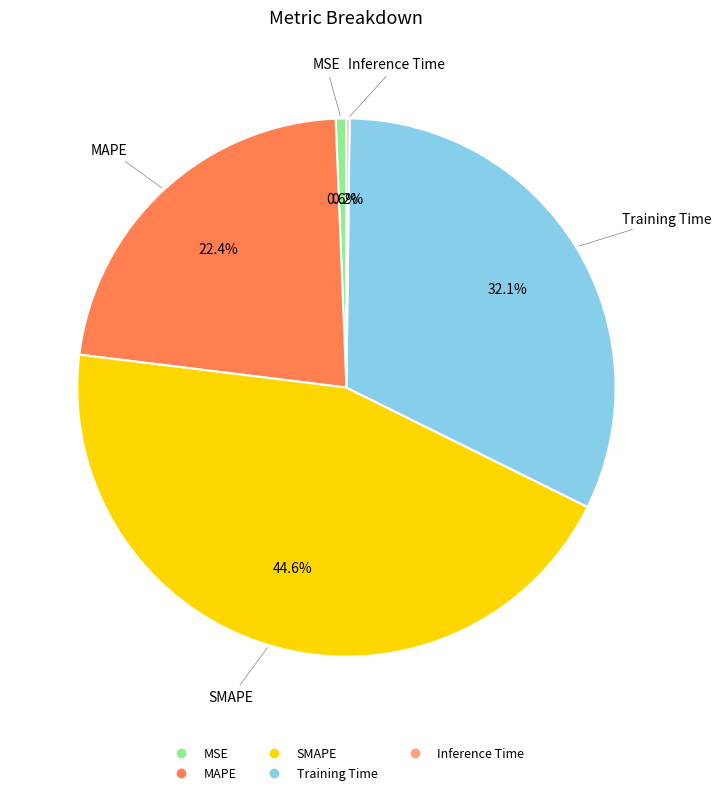

Is SMAPE the majority of the pie?

No